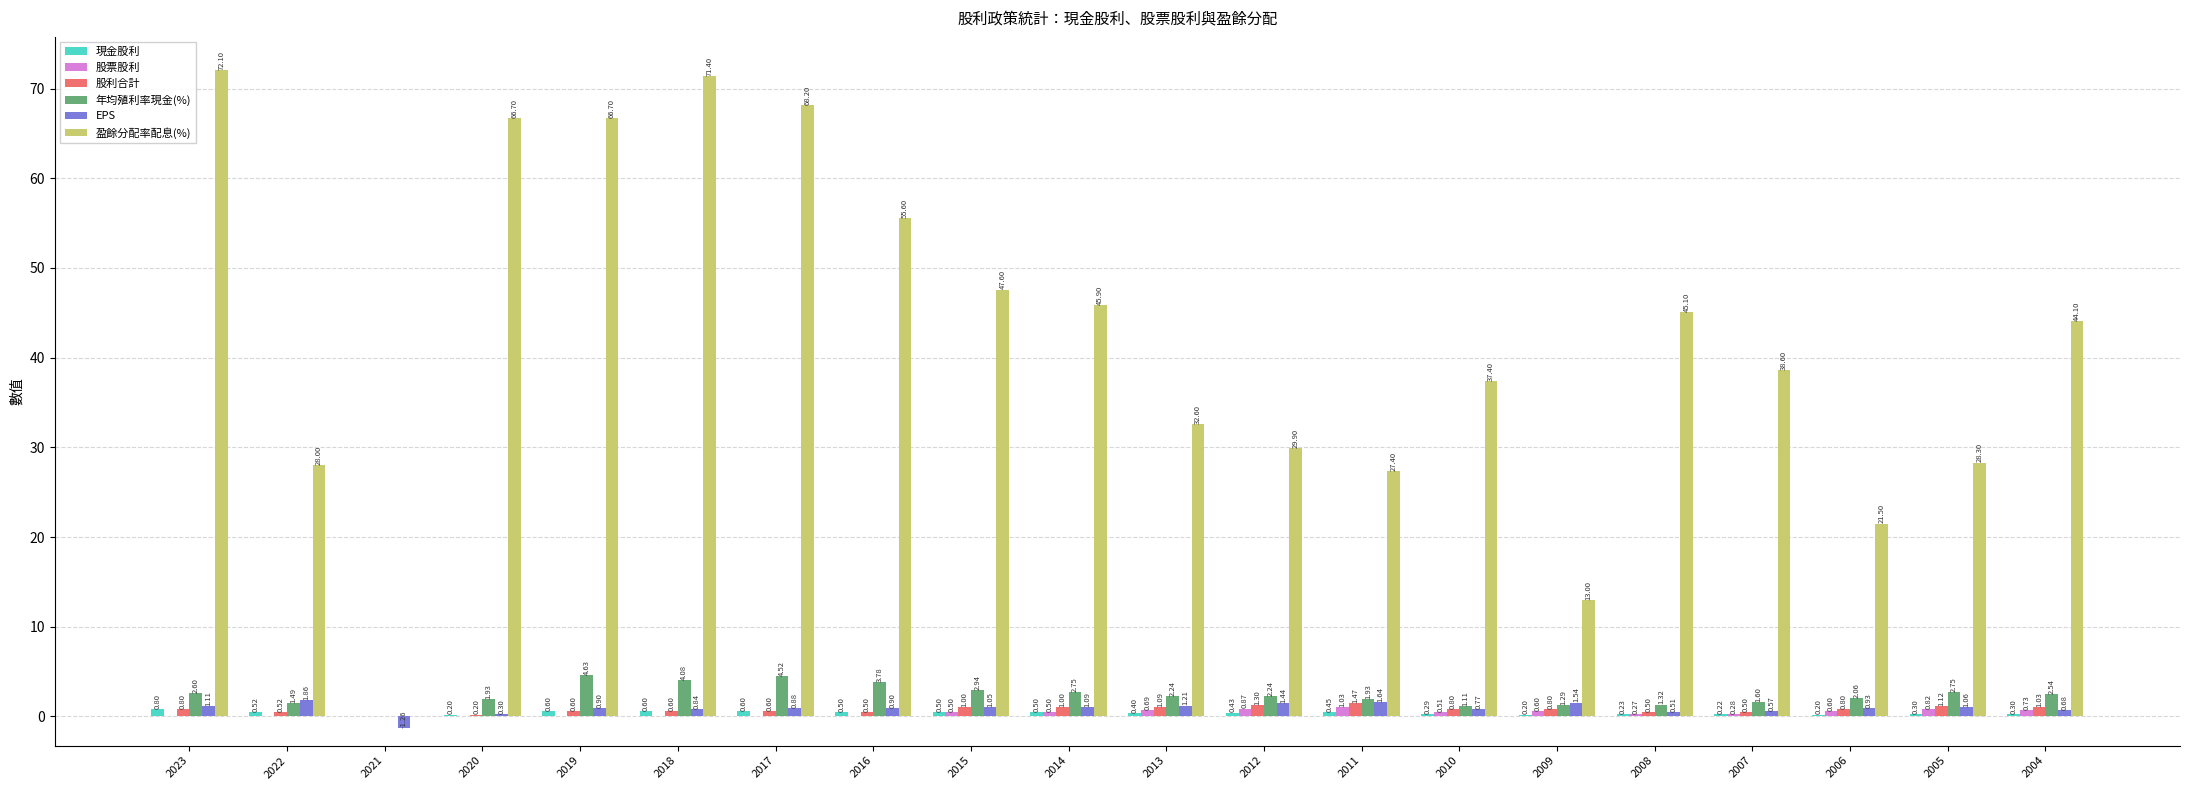

Which category has the highest value in the 盈餘分配率配息(%) series?

2023